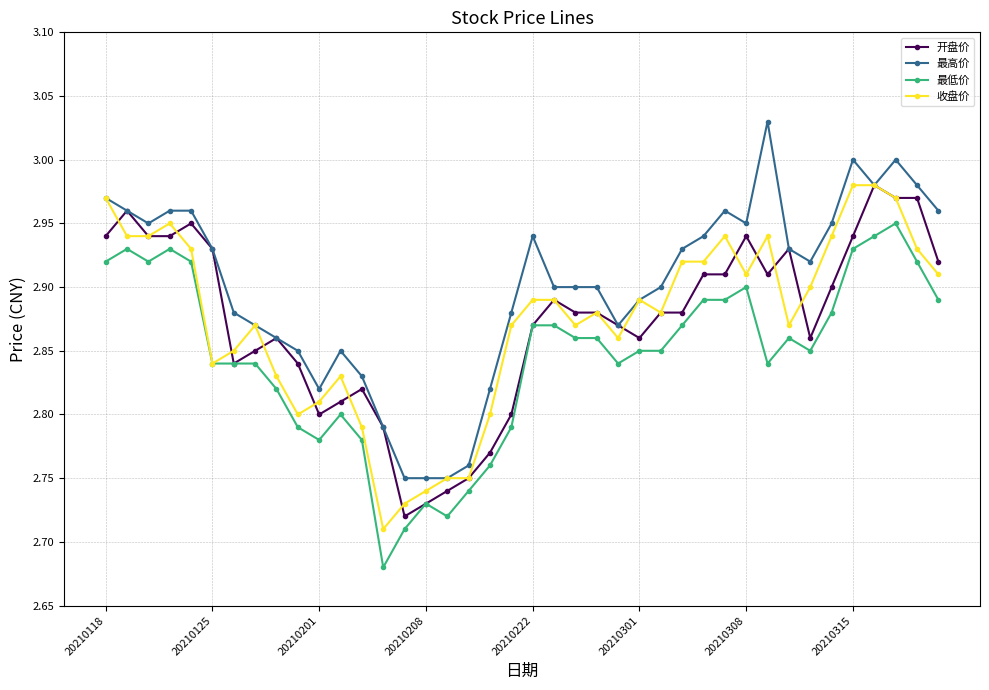

True or false: 最低价 and 最高价 cross at least once.

False